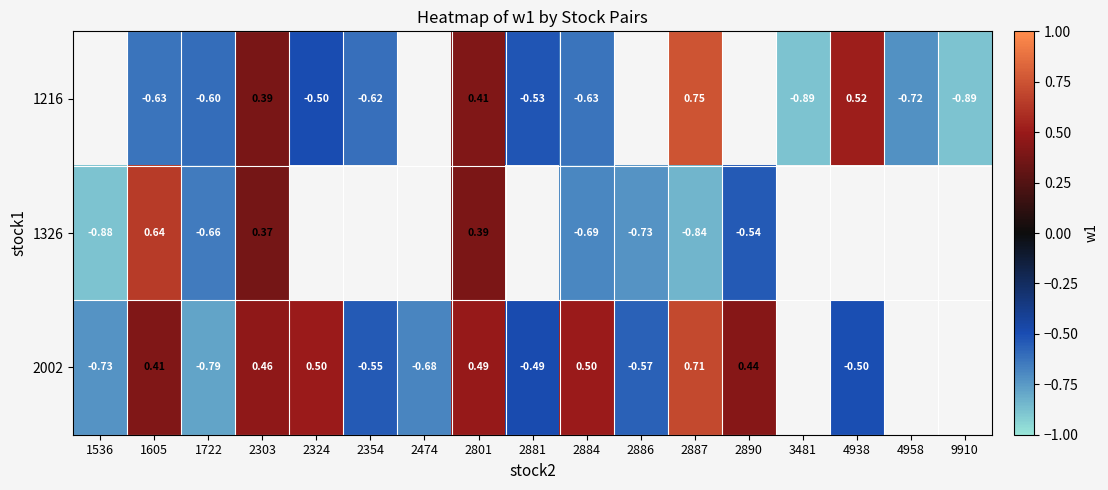

Is the value of 2002 at 2887 greater than the value of 1326 at 2890?

Yes